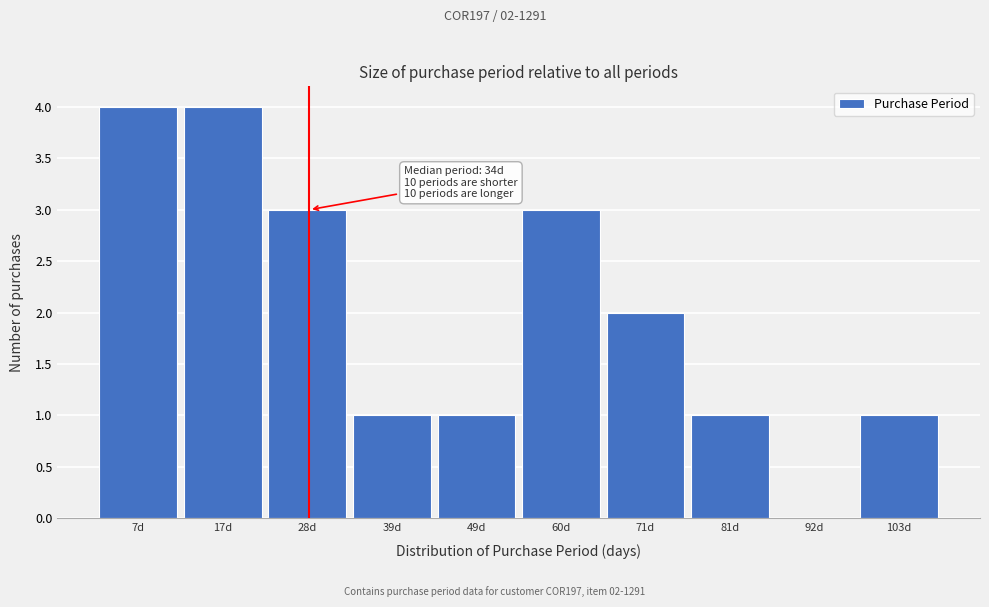

Reading left to right, extract all data points from this chart.

7d=4	17d=4	28d=3	39d=1	49d=1	60d=3	71d=2	81d=1	92d=0	103d=1